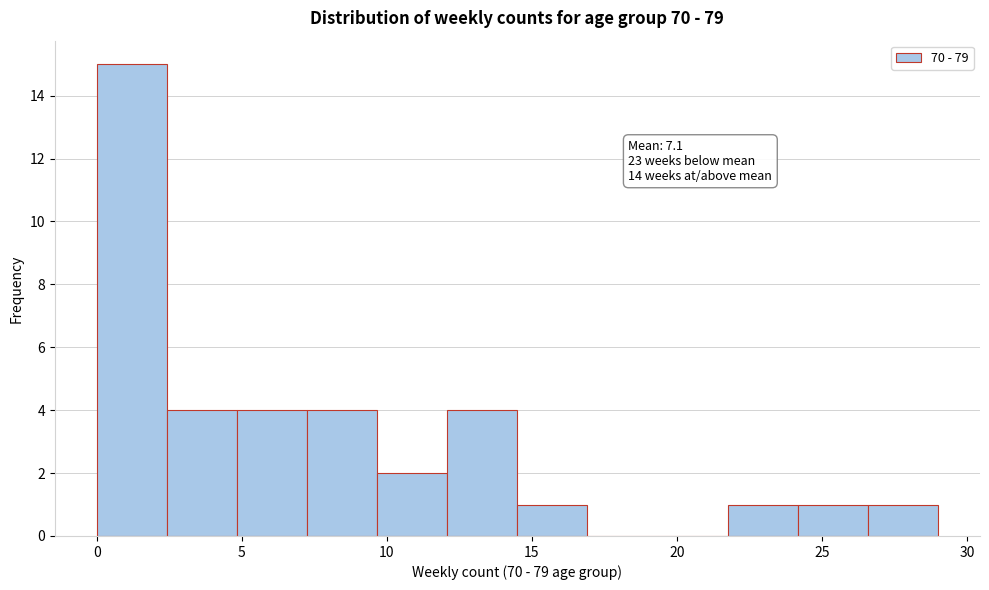

Over which range of the x-axis is the bar tallest?

0.0 to 2.5